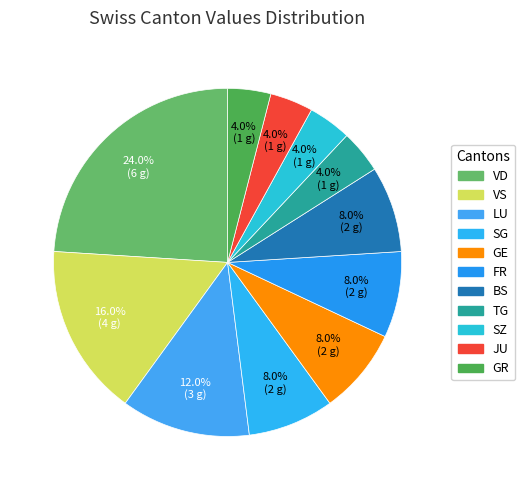

How many slices are in this pie chart?

11